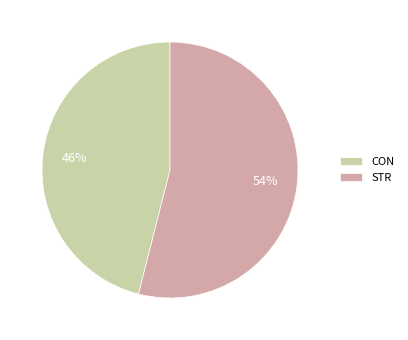

Approximately how many times larger is the value at CON compared to STR?

0.9